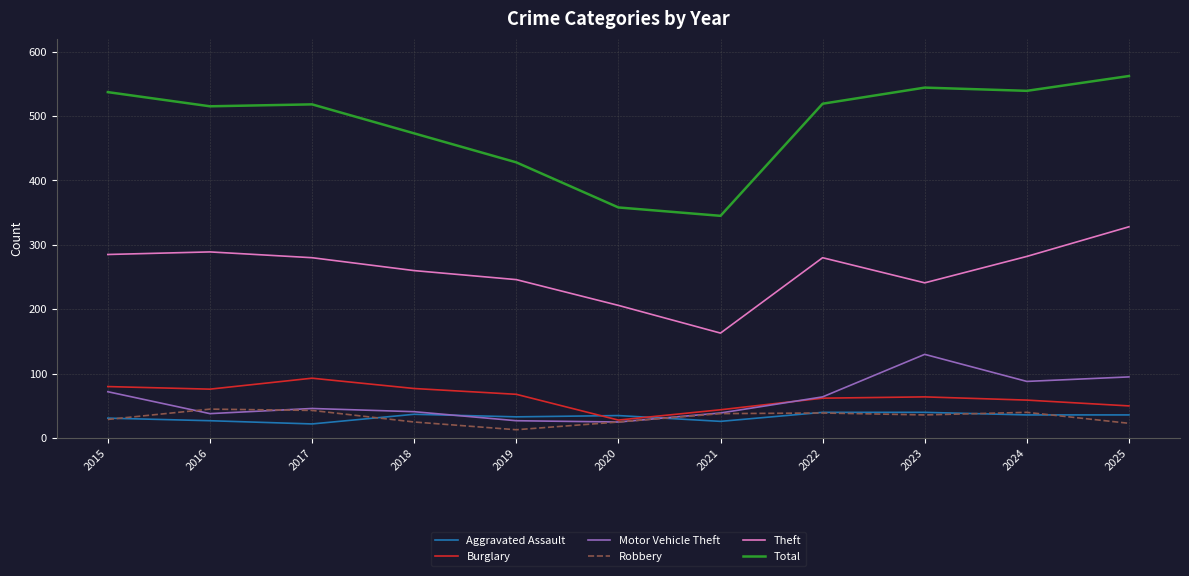

At how many categories does at least one series exceed 213?

11